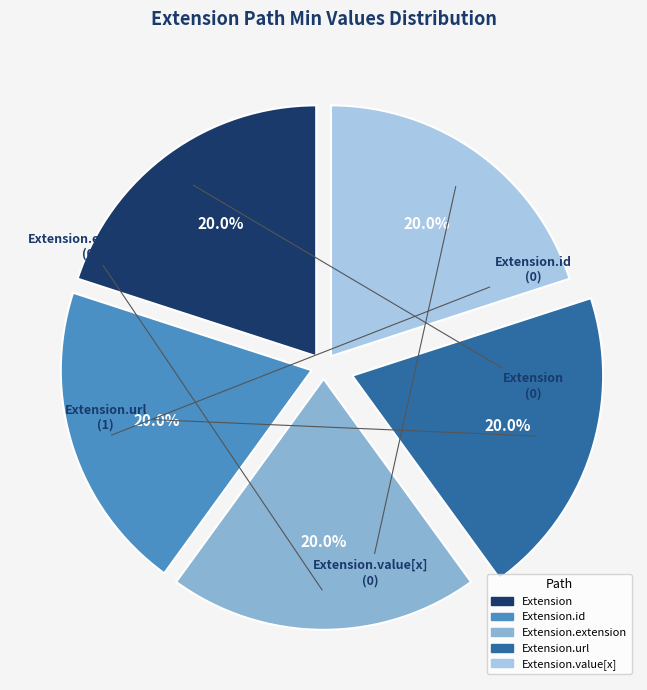

How many slices are in this pie chart?

5